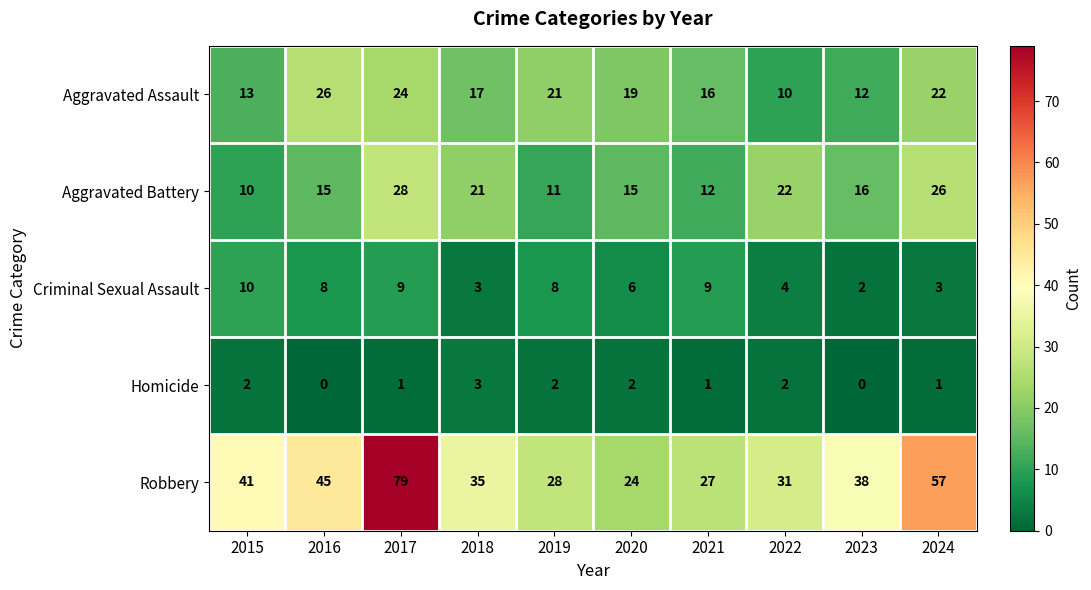

The Robbery series shows 41 at 2015. True or false?

True